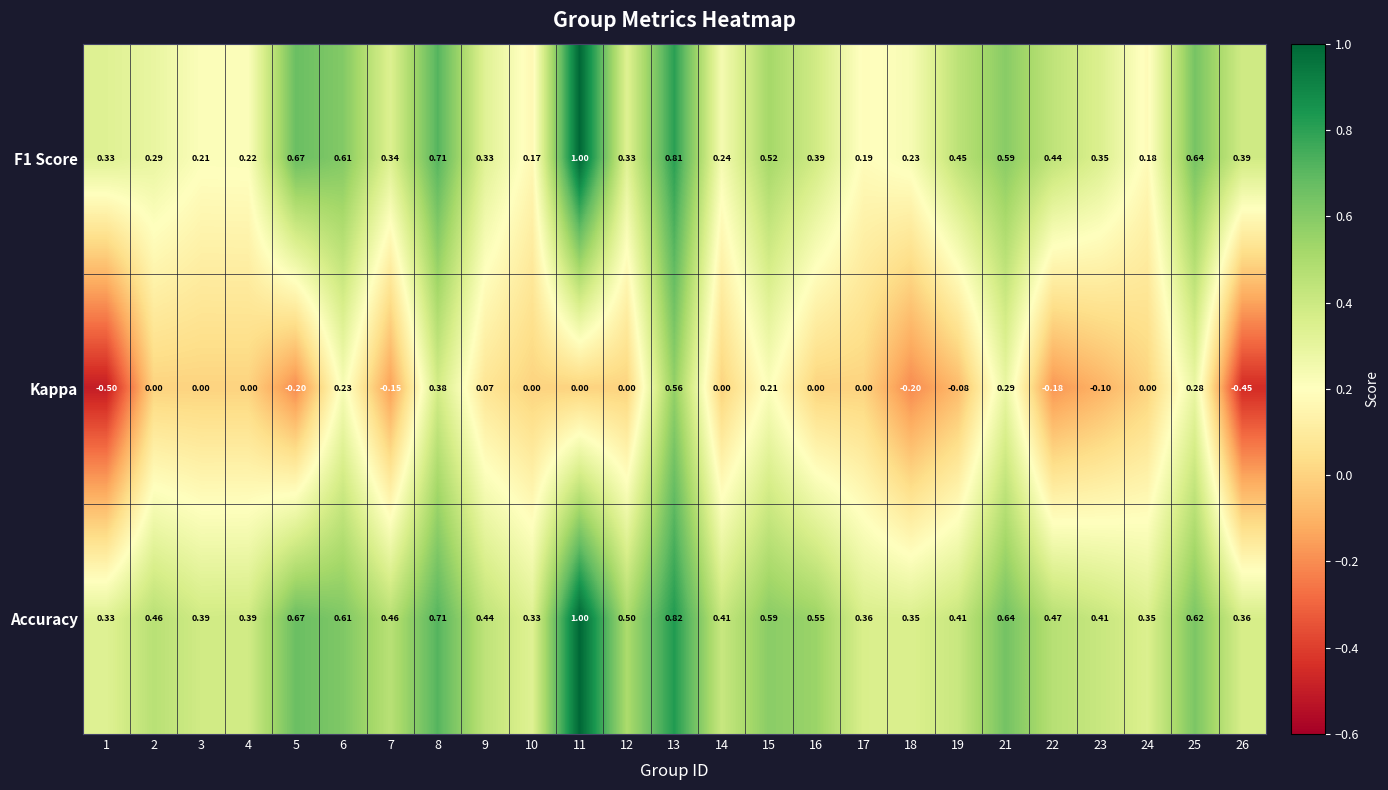

Which series has the largest total across all categories?

Accuracy